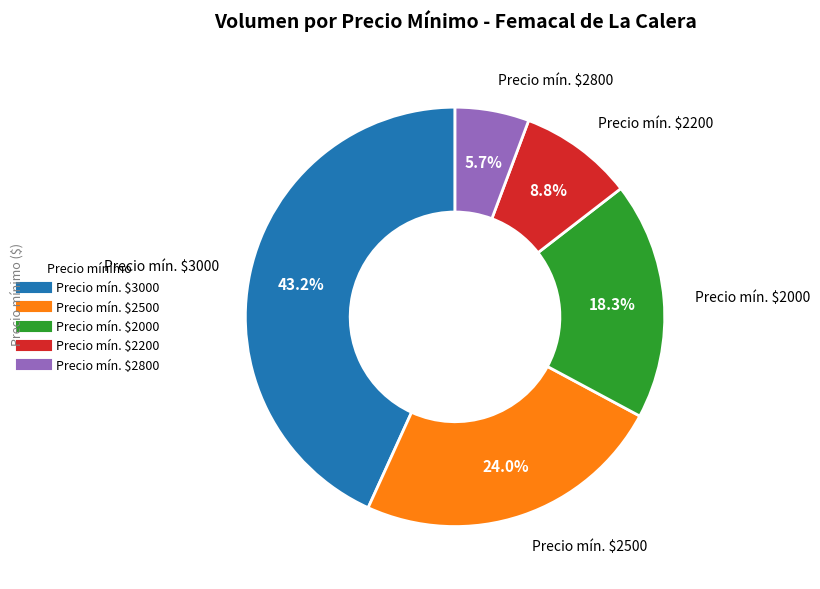

Is there a majority slice in this chart?

No